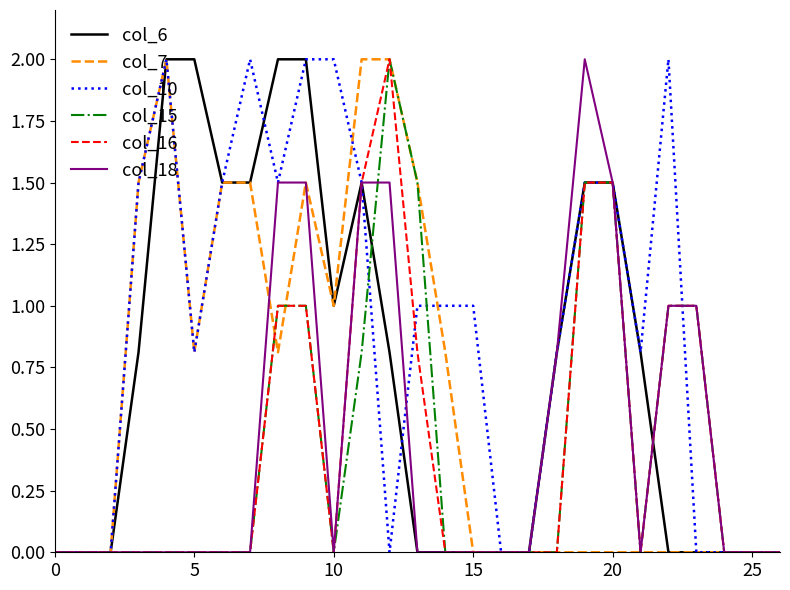

What is the maximum value shown in the chart?

2.0